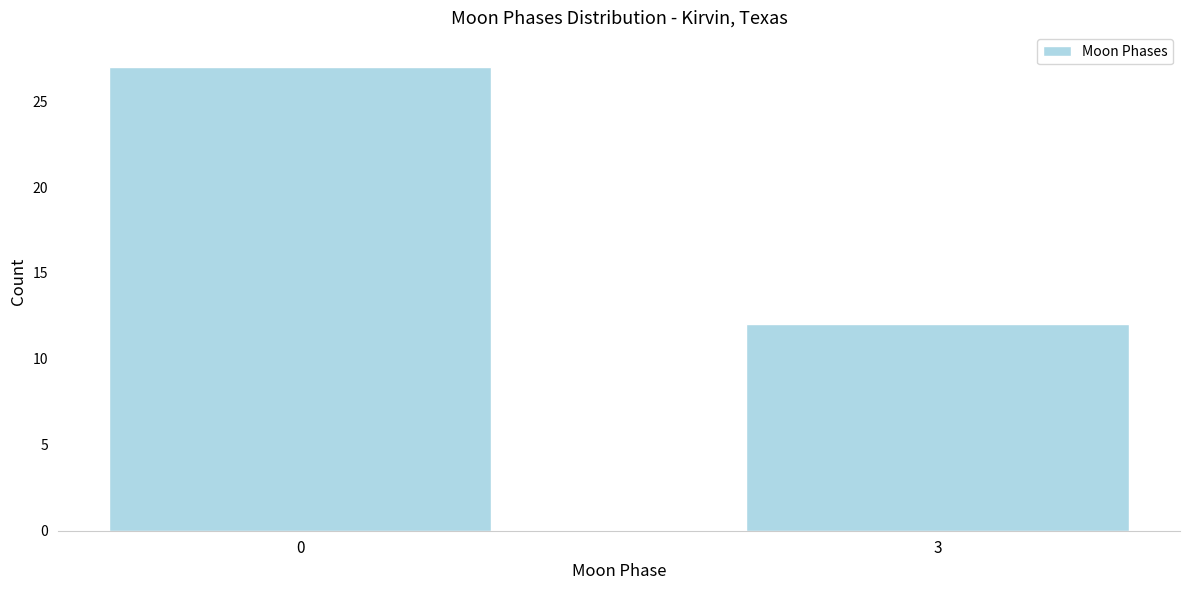

Reading left to right, transcribe all the data shown in this chart.

0=27	3=12